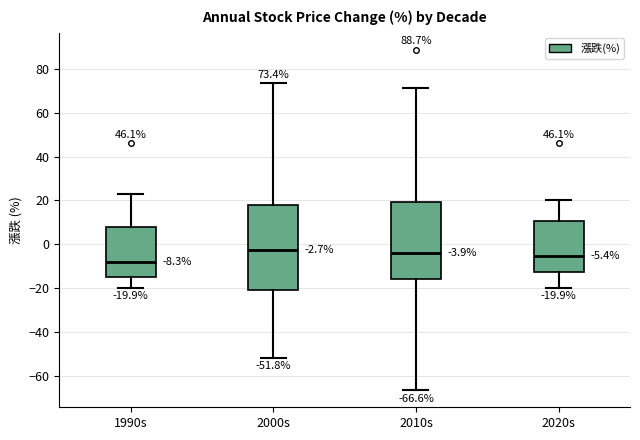

Which box has the lowest median line?

1990s